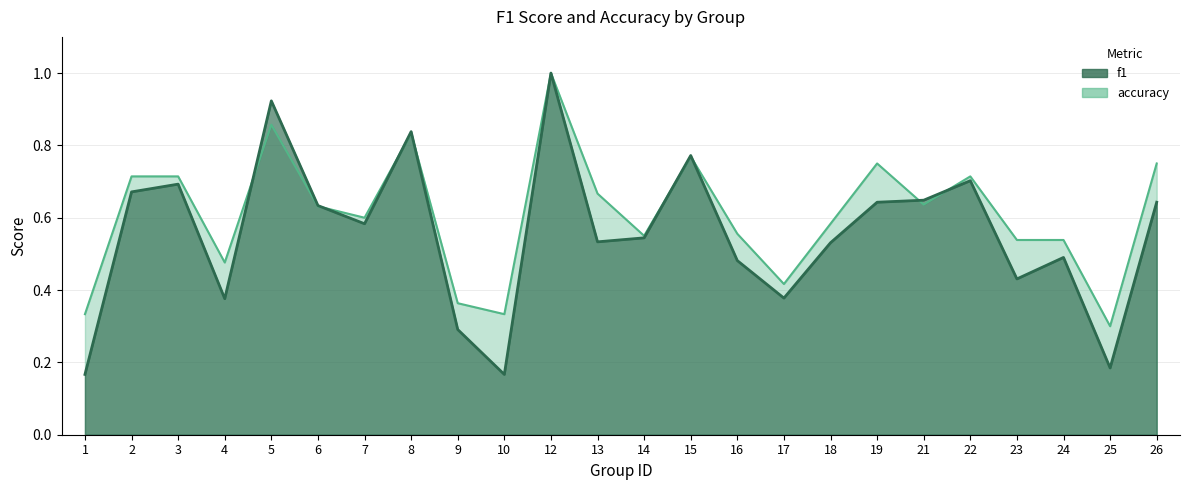

Where is the first local minimum for accuracy?

4